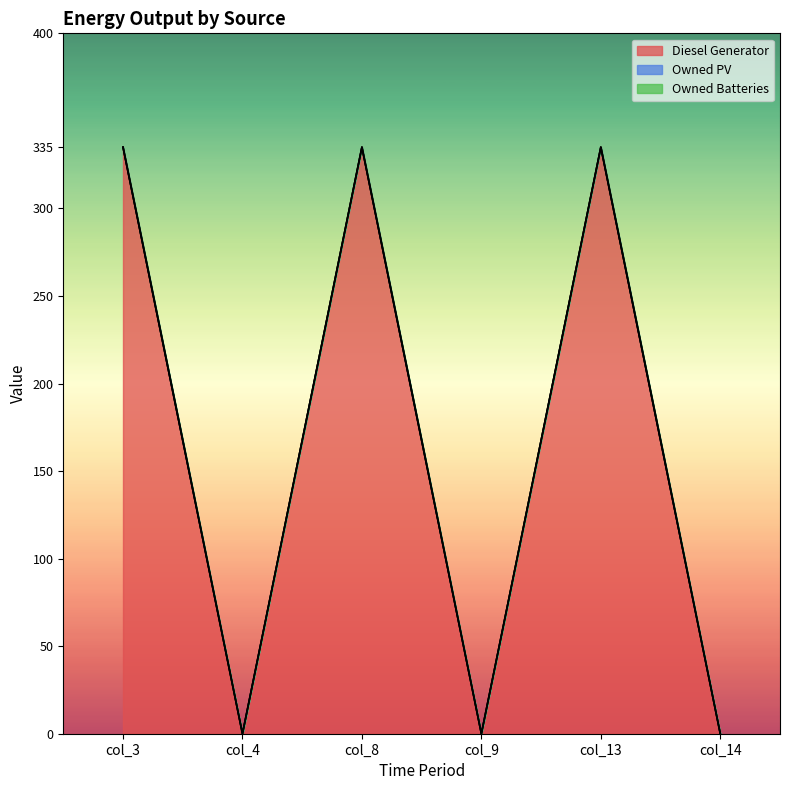

Is the value of Owned PV at col_8 greater than the value of Diesel Generator at col_3?

No